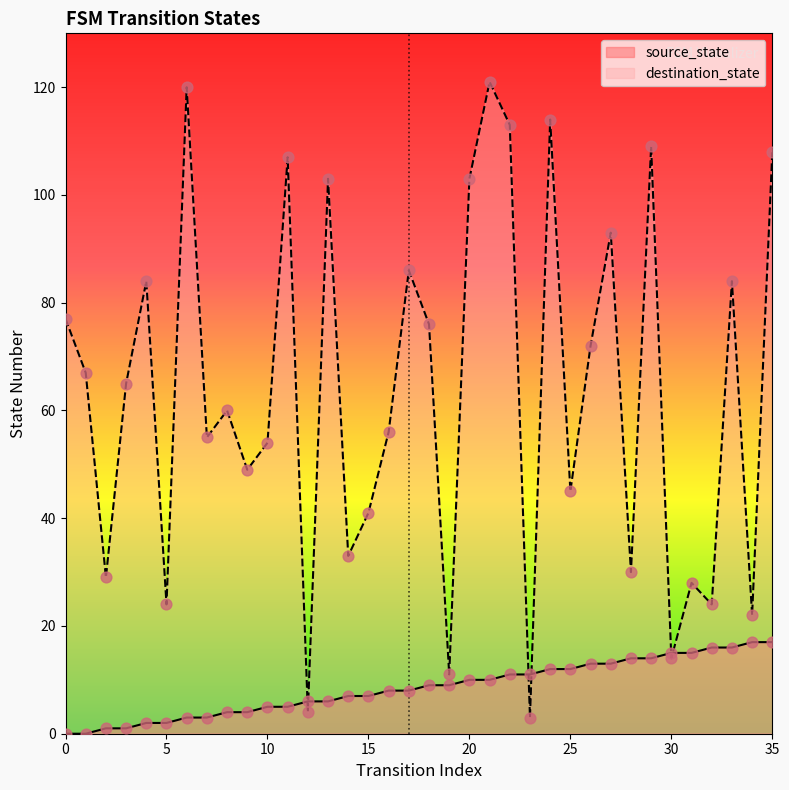

Which series contains the highest Y value?

destination_state